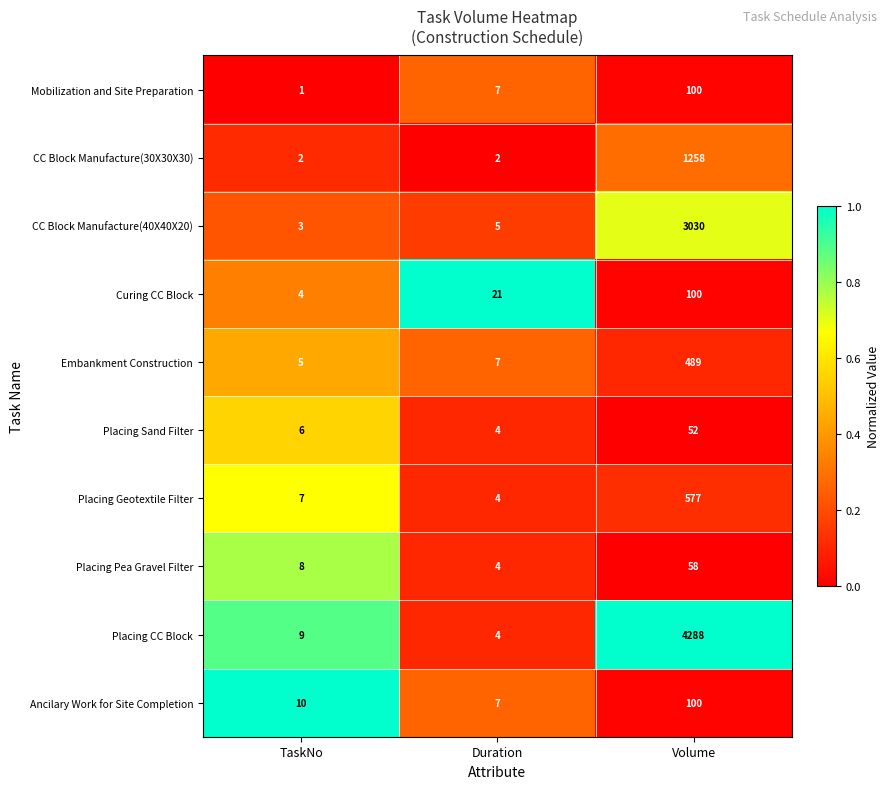

What is the sum of all Mobilization and Site Preparation values?

108